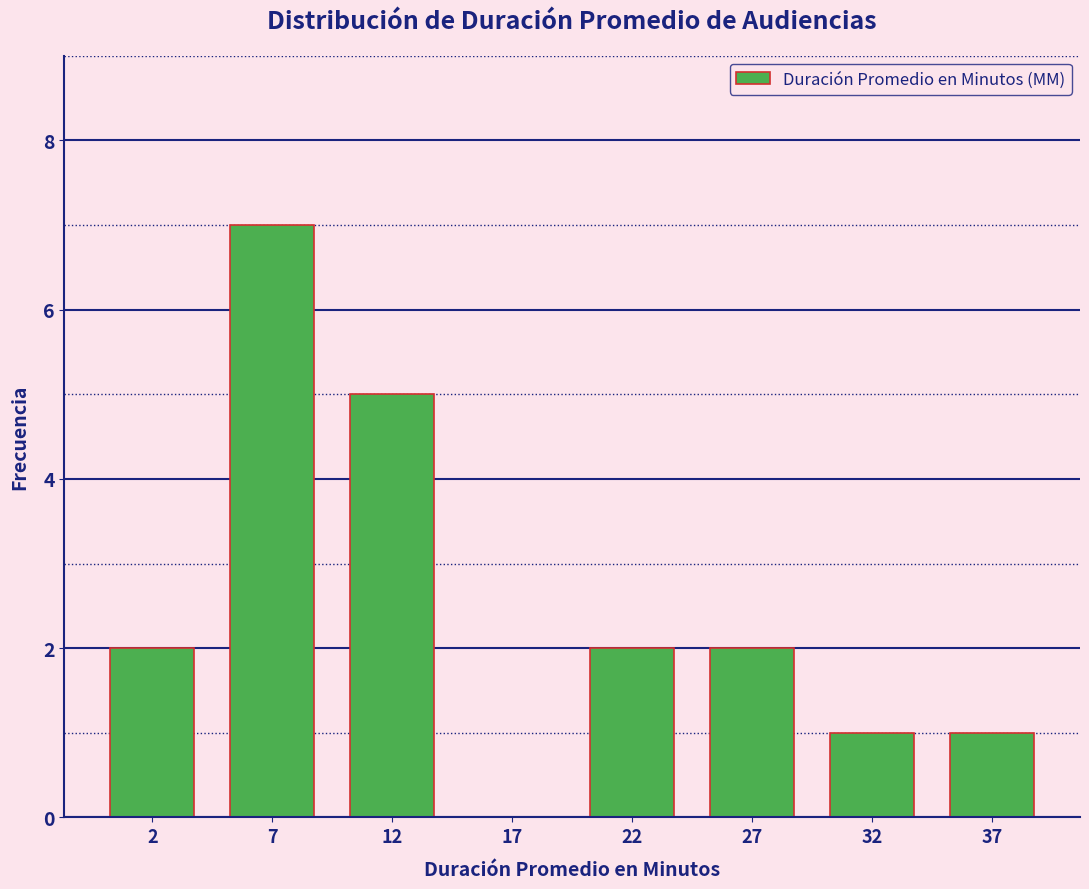

Which has a higher value, 17 or 22?

22